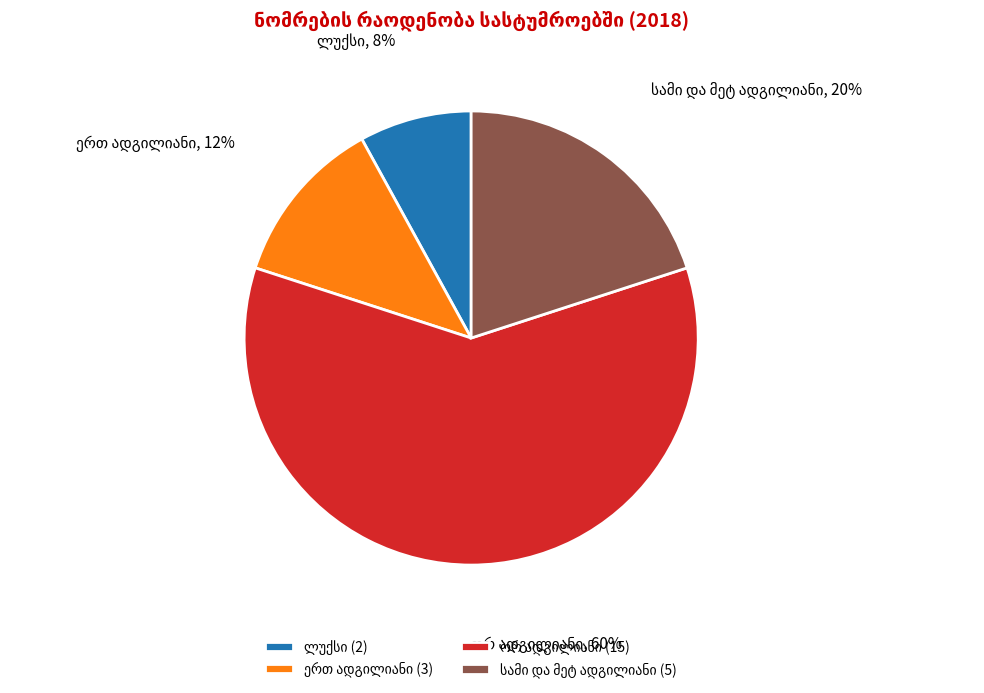

Does any single category account for the majority?

Yes